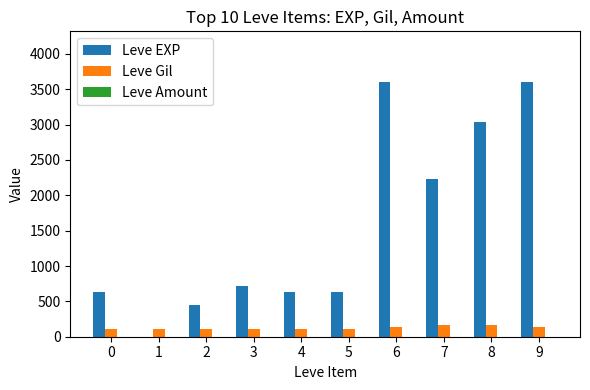

Which series has the largest total across all categories?

Leve EXP